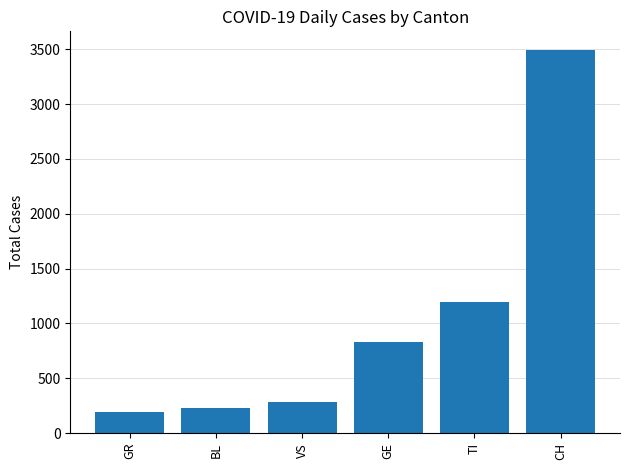

How many bars are there in total?

6